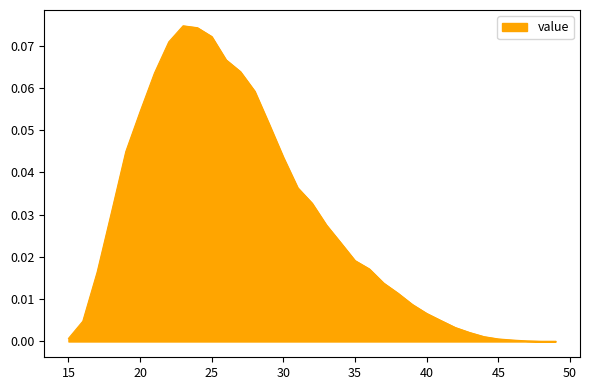

Does the chart have visible grid lines?

No